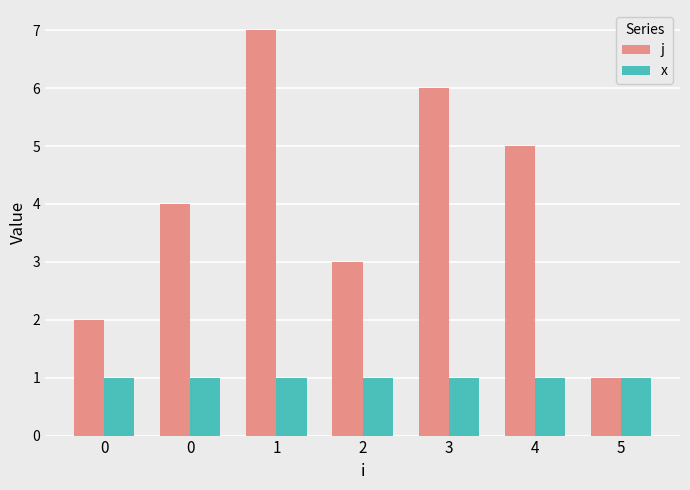

What are all the series names shown in the legend?

j, x